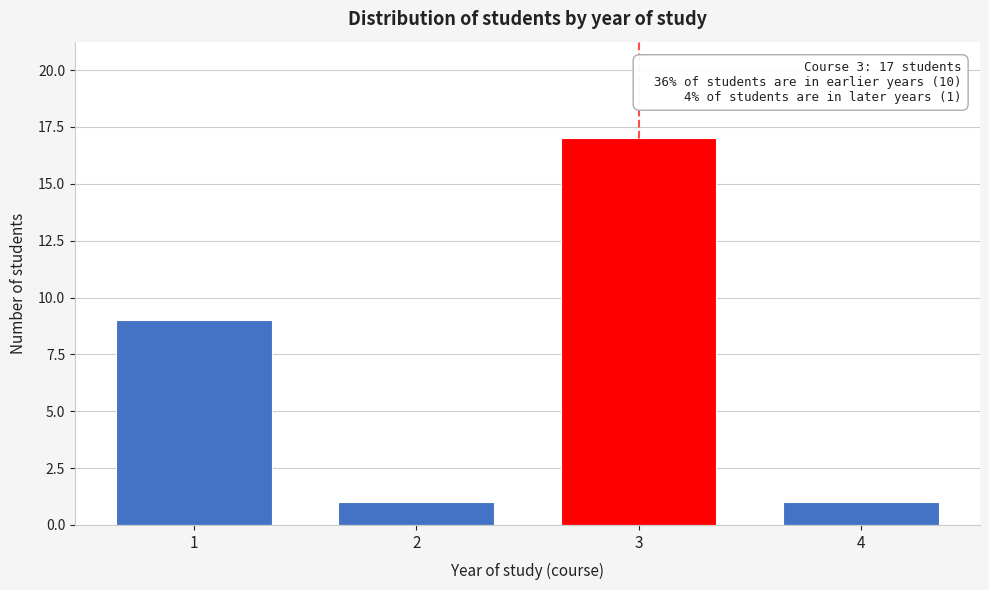

Reading left to right, extract all data points from this chart.

1=9	2=1	3=17	4=1